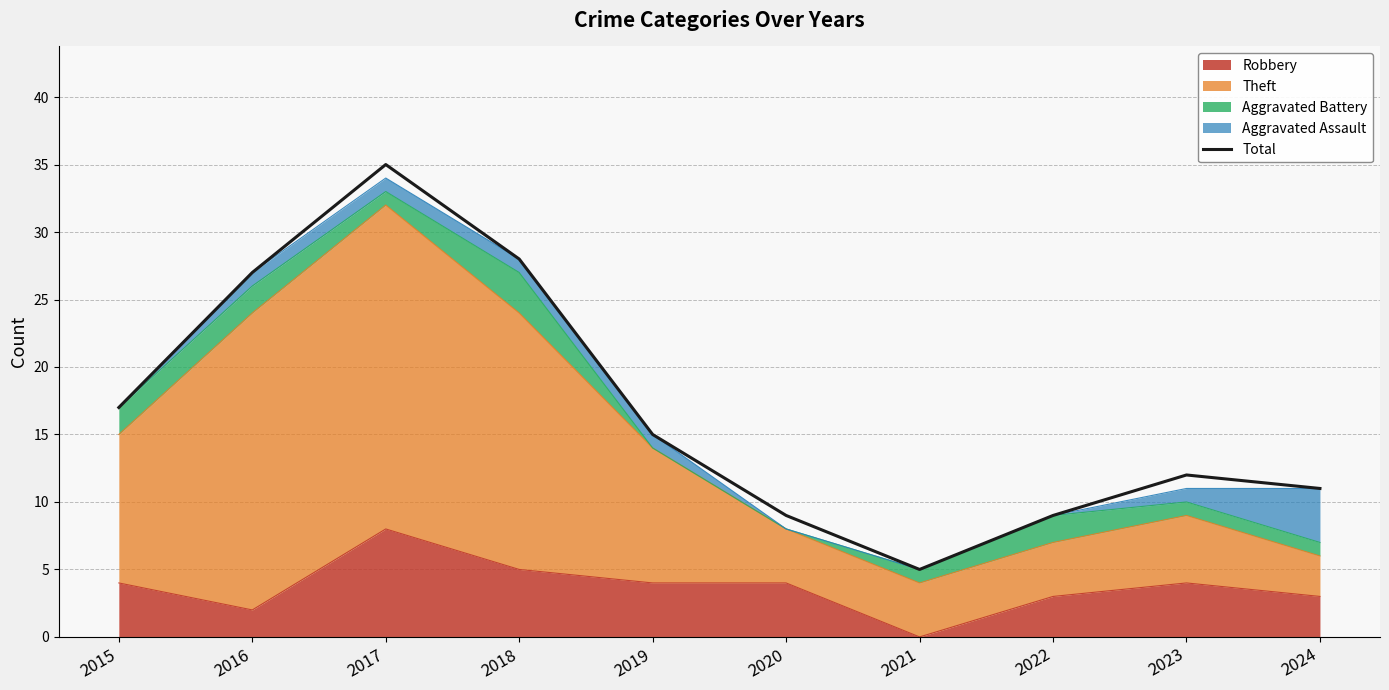

Between 2015 and 2021, which is larger?

2015